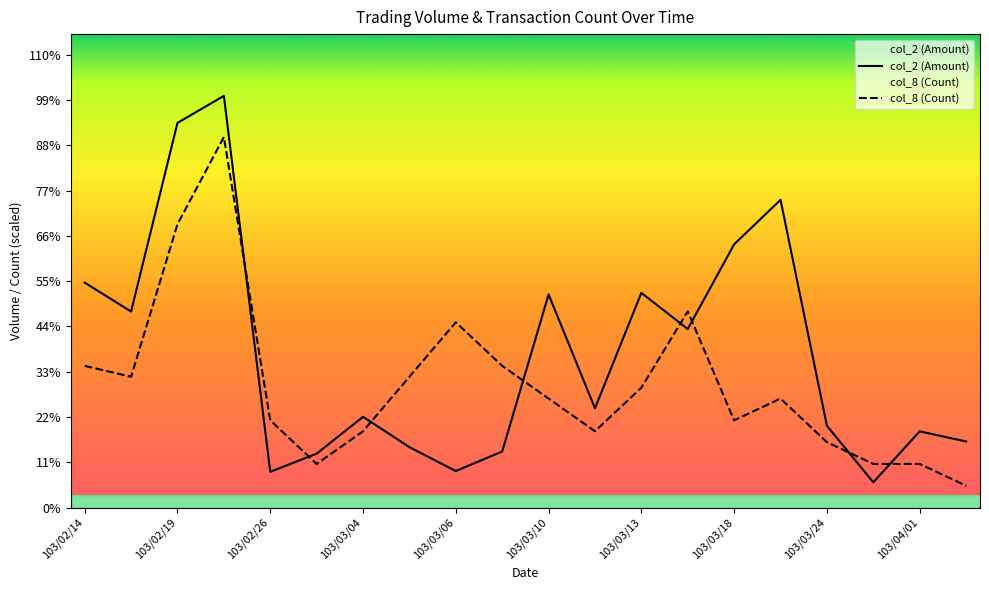

Is this an area chart (filled region under the line)?

No